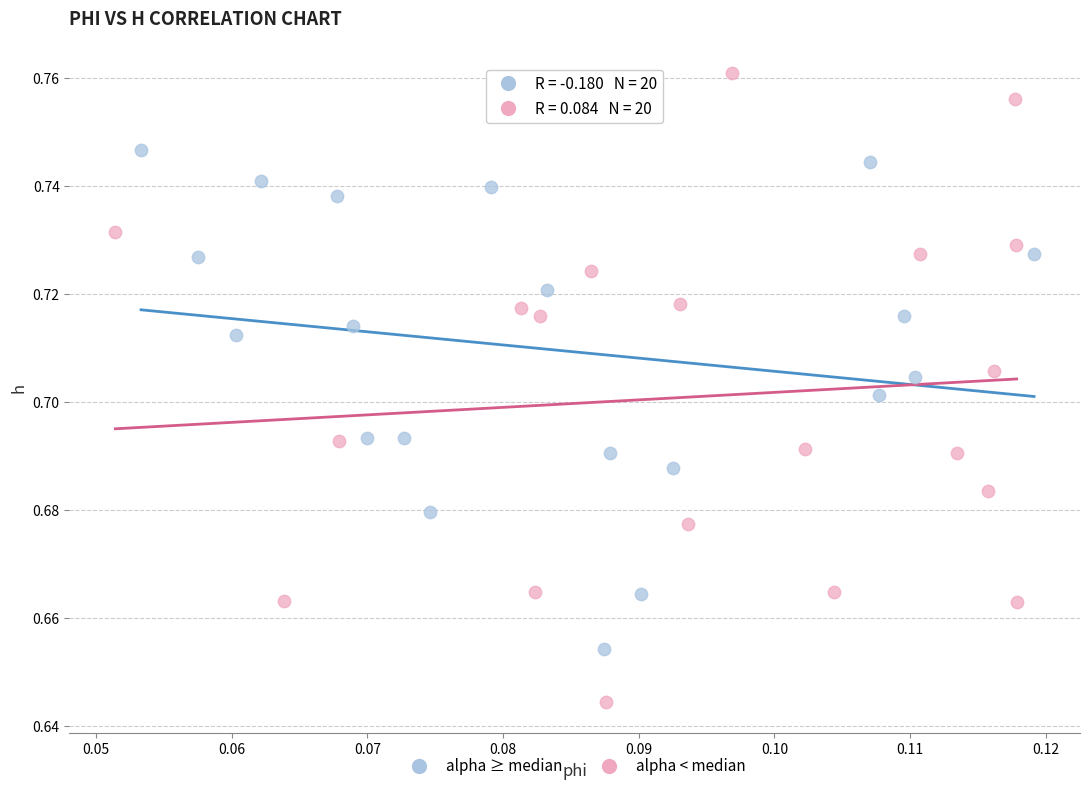

Which series has the widest spread of Y values?

alpha < median